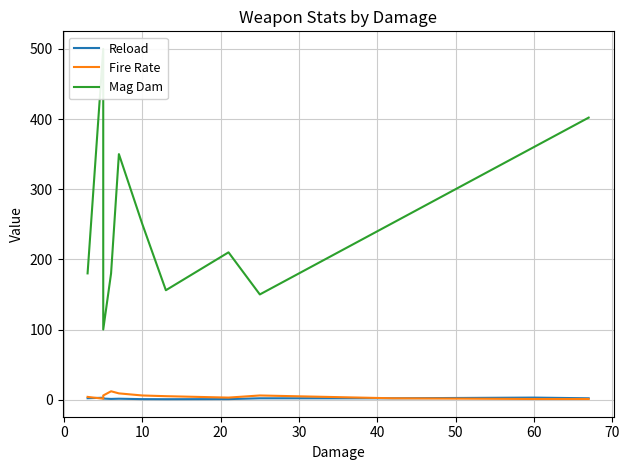

What is the difference between the maximum and second lowest values in the Fire Rate series?

11.0